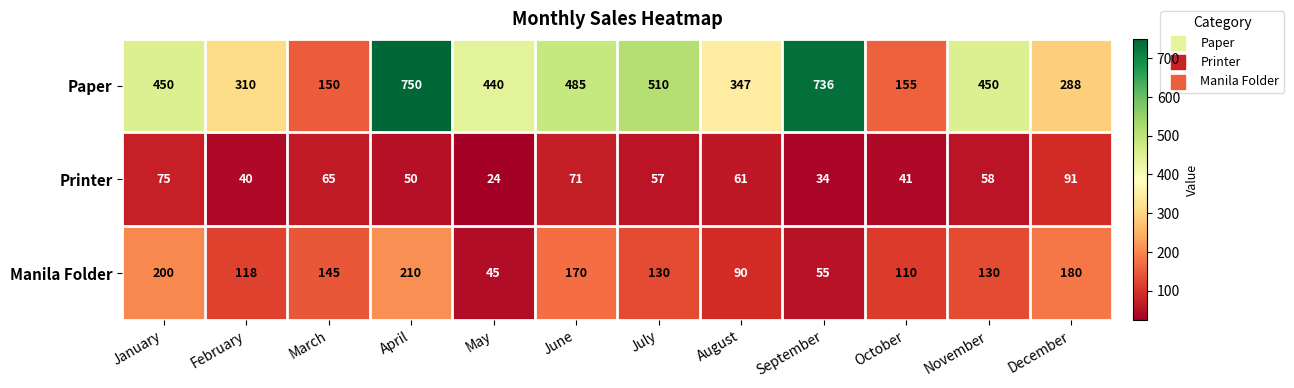

Which series has the widest spread of values?

Paper